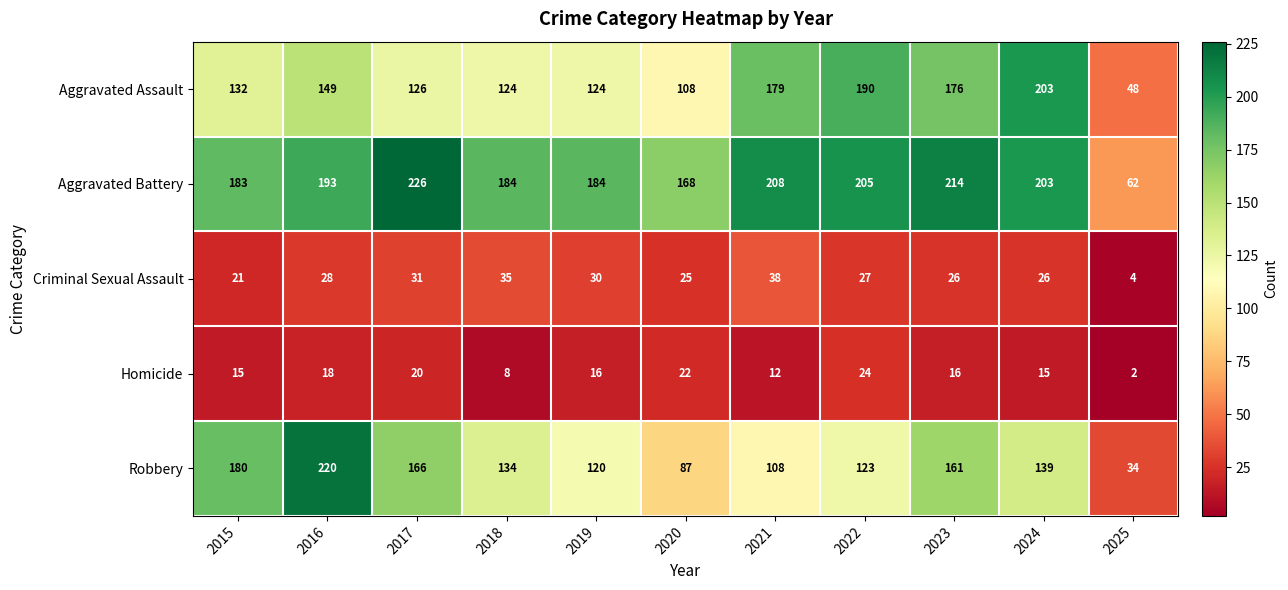

At which category is the sum across all series the highest?

2016